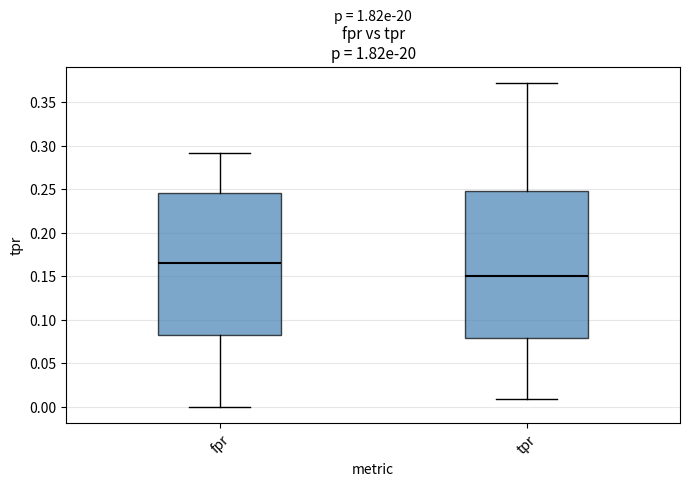

Which box has the highest median line?

fpr